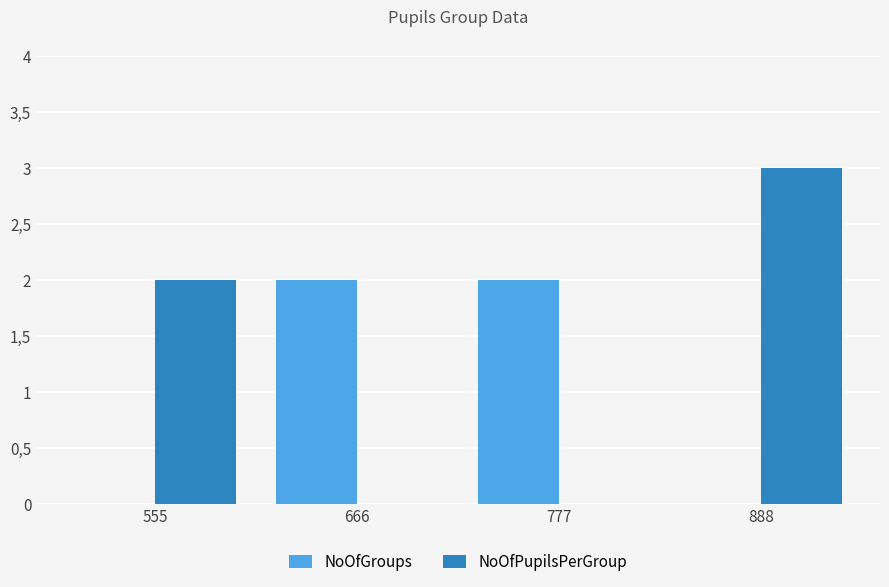

True or false: NoOfGroups has a value of 0 at 888.

True